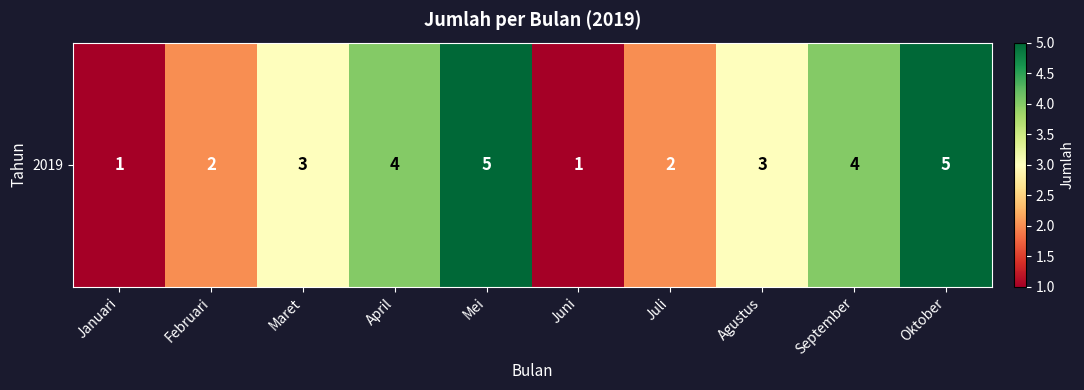

What is the change in value from Januari to Mei?

+4